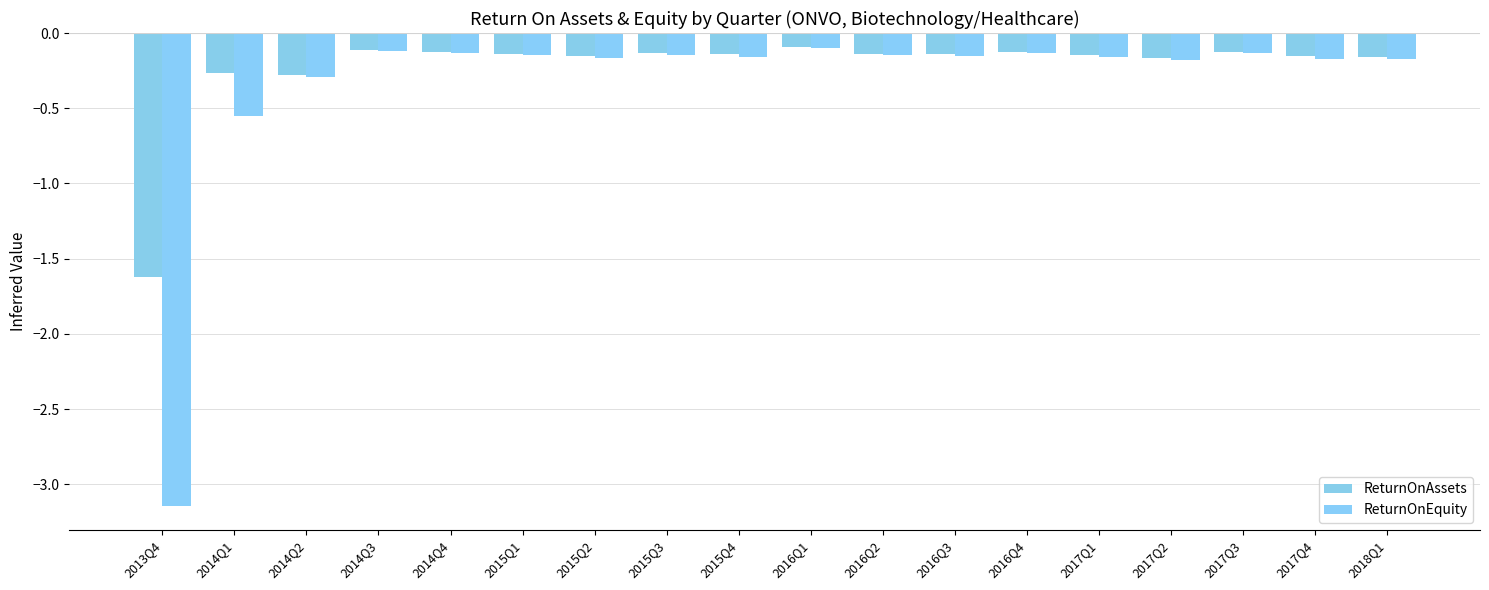

What is the minimum value for ReturnOnAssets?

-1.6